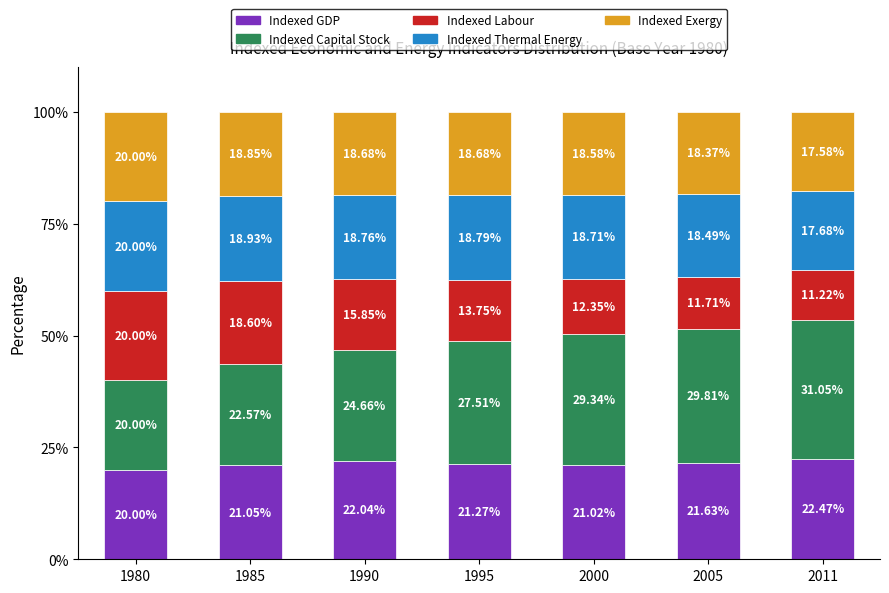

What is the average value of the Indexed GDP series?

21.4